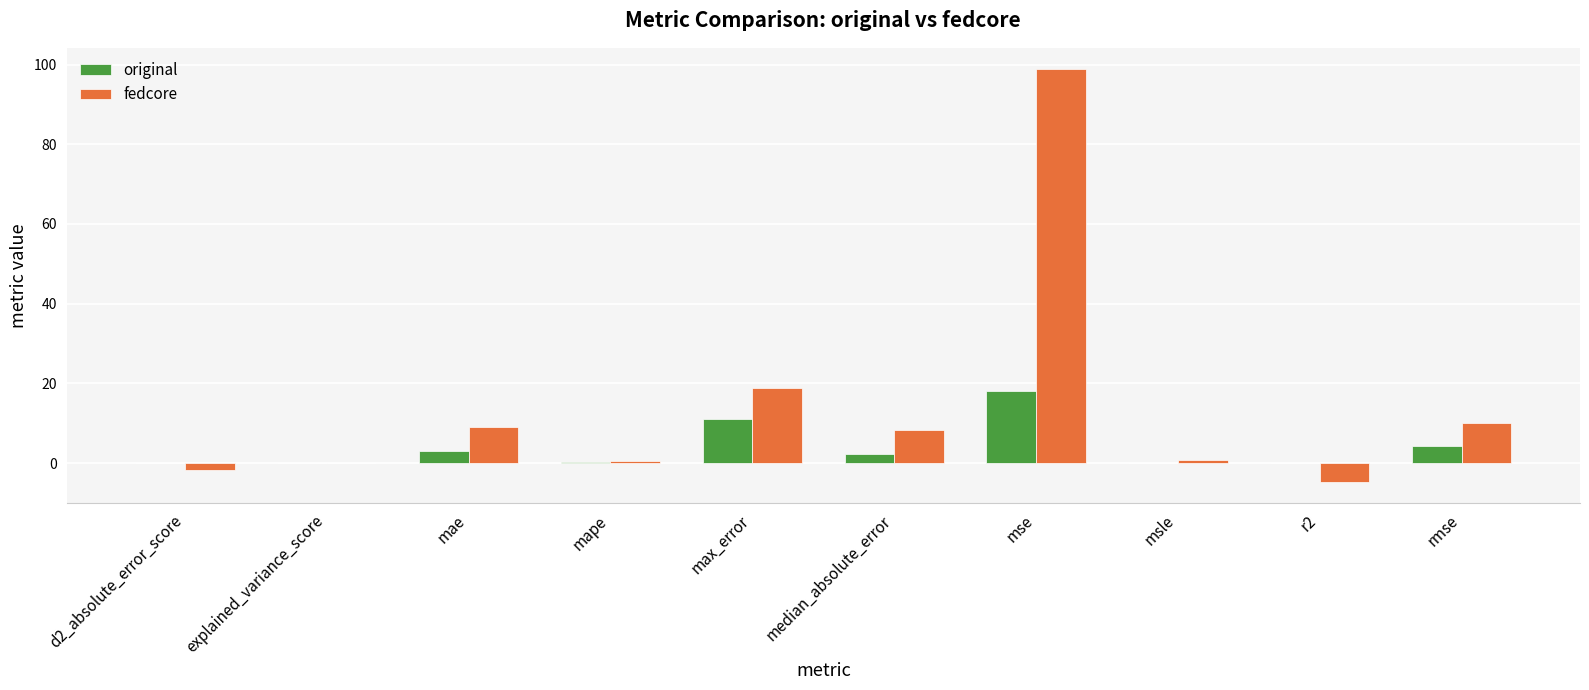

What is the sum of all original values?

38.8